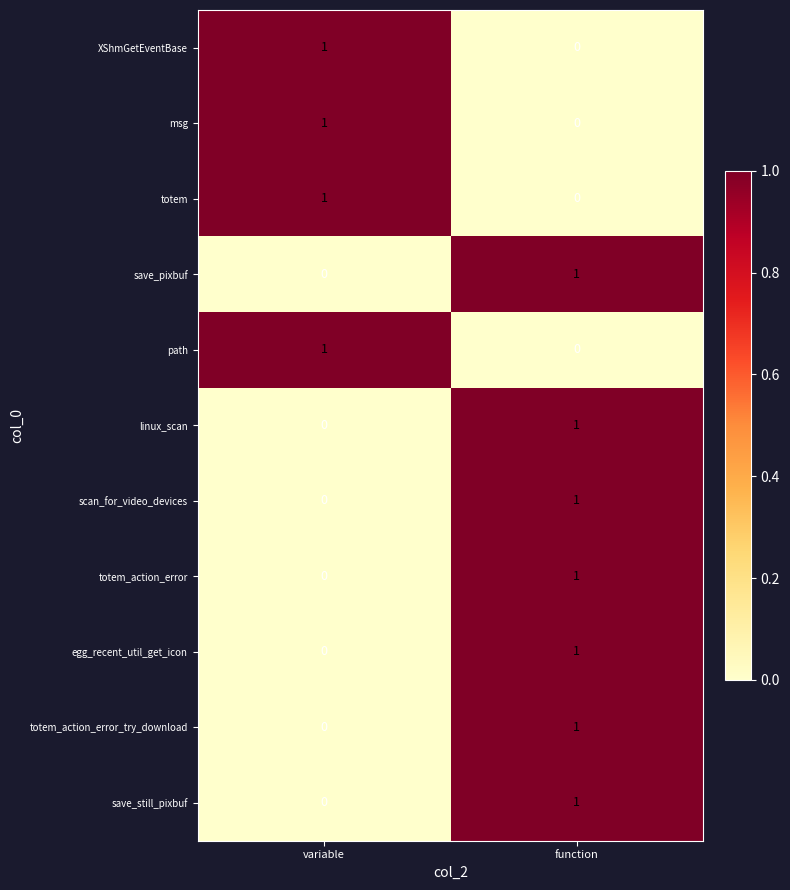

At which label does msg reach its minimum?

function